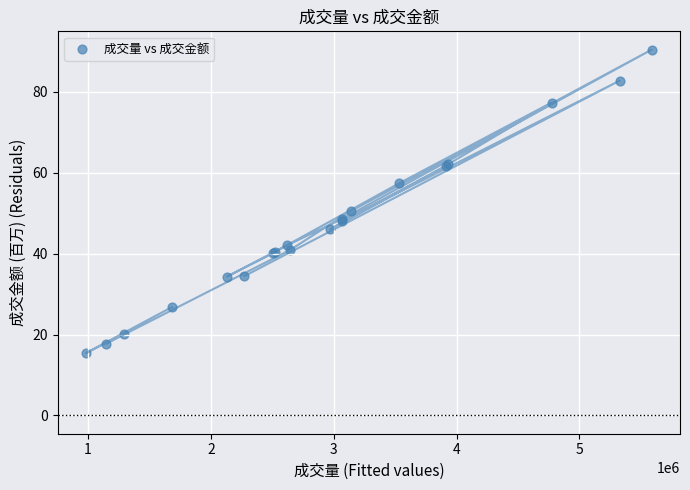

What Y value in the scatter plot is closest to 52?

50.5